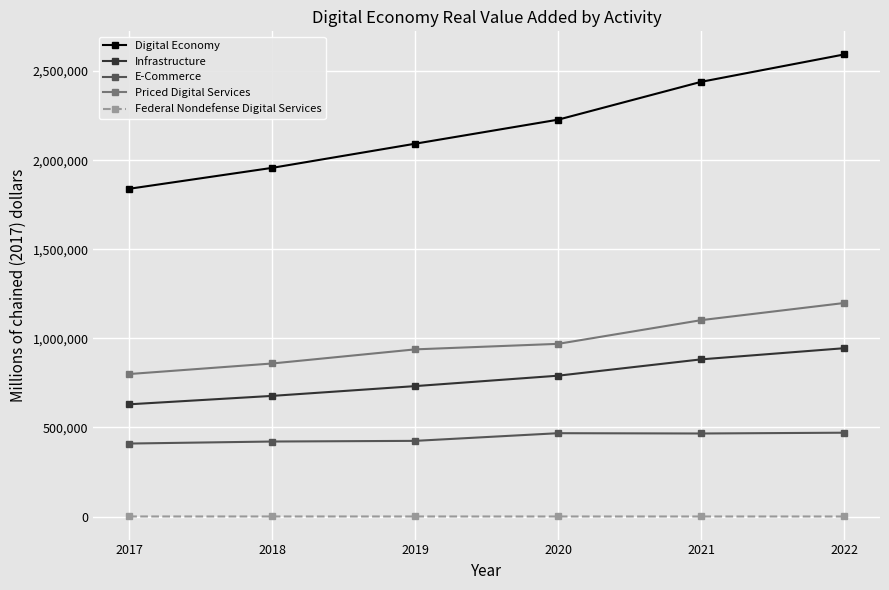

True or false: Federal Nondefense Digital Services and Infrastructure cross at least once.

False